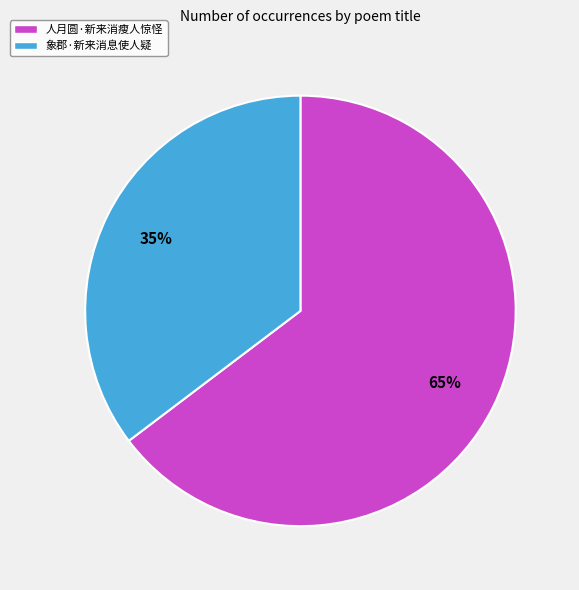

How many slices are in this pie chart?

2